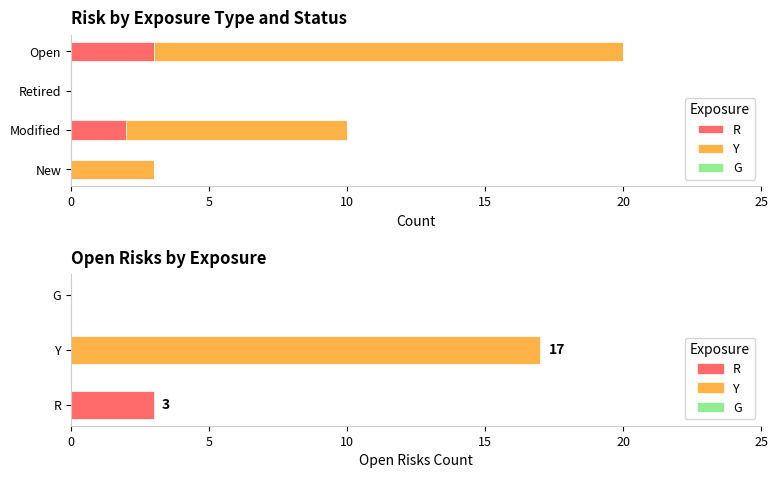

What is the total value across all series at Modified?

10